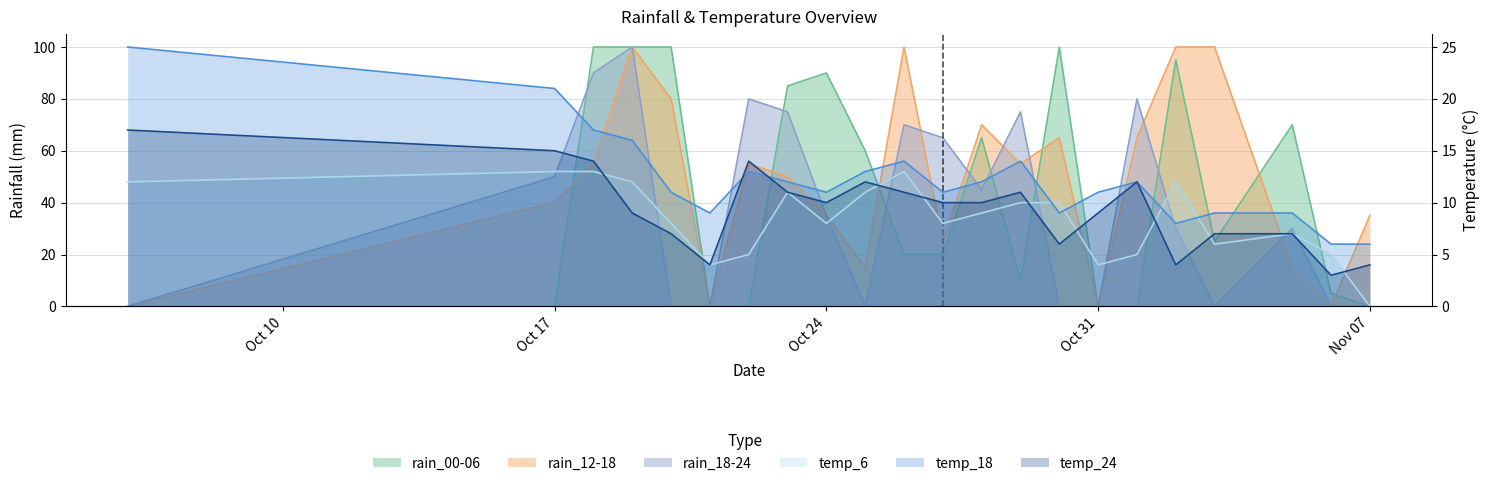

How many times do rain_00-06 and temp_6 cross each other?

5